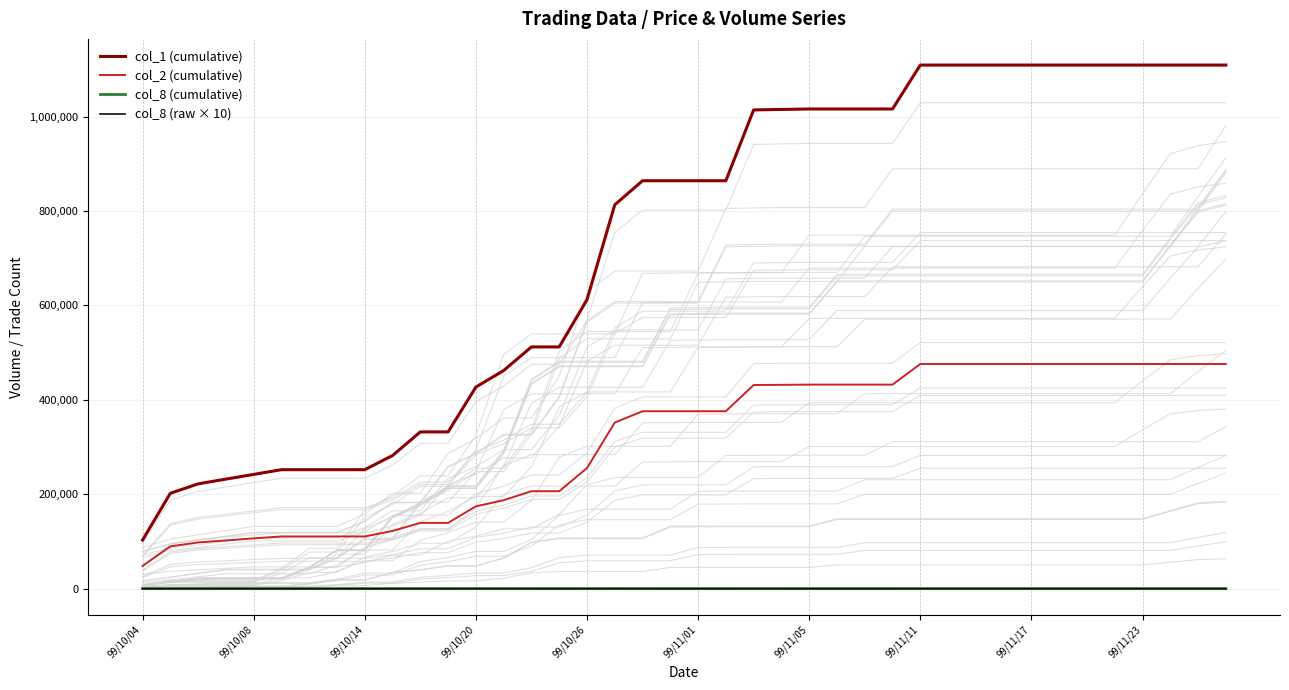

The col_2 (cumulative) series shows 51293 at 99/10/20. True or false?

False